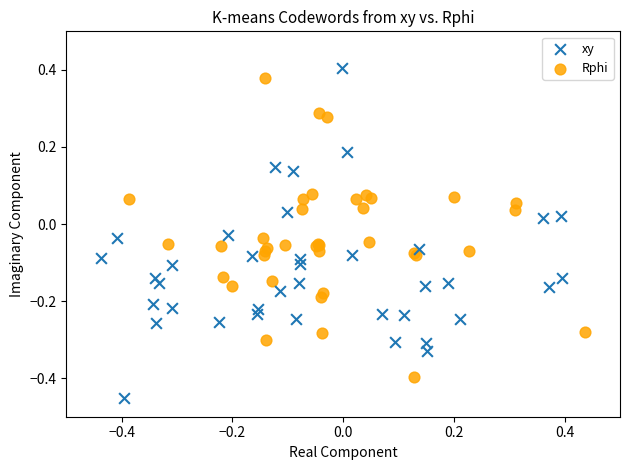

Which series reaches the minimum Y coordinate?

xy